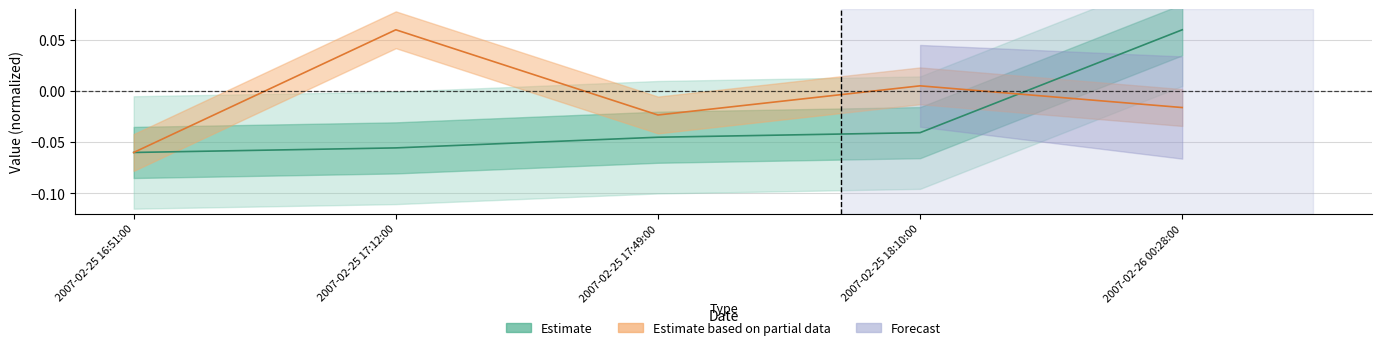

At which category is the sum across all series the highest?

2007-02-26 00:28:00